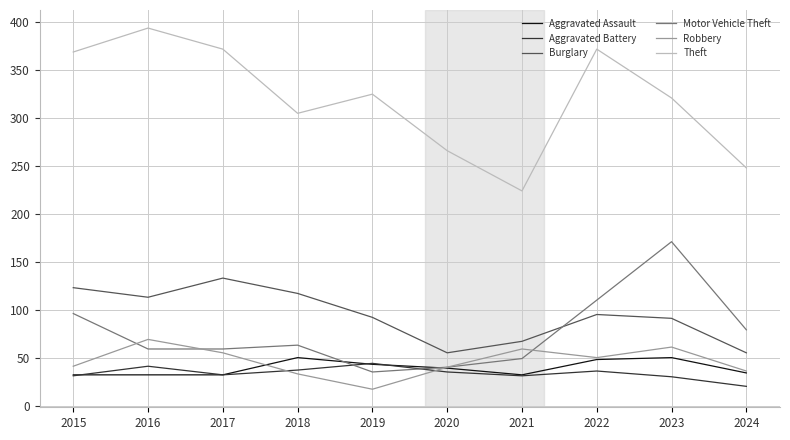

What is the difference between the highest and lowest values at 2015?

338